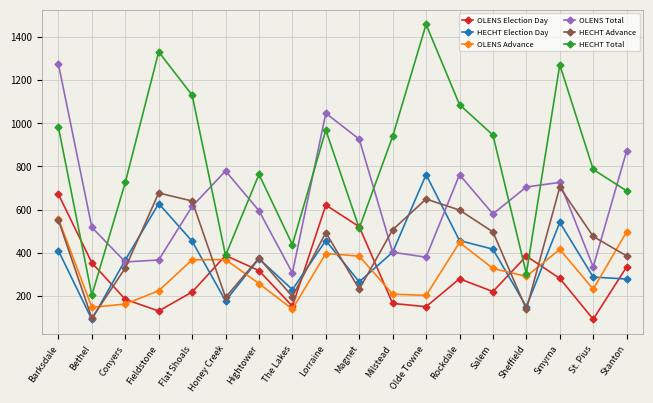

Where is the first local maximum for OLENS Election Day?

Honey Creek